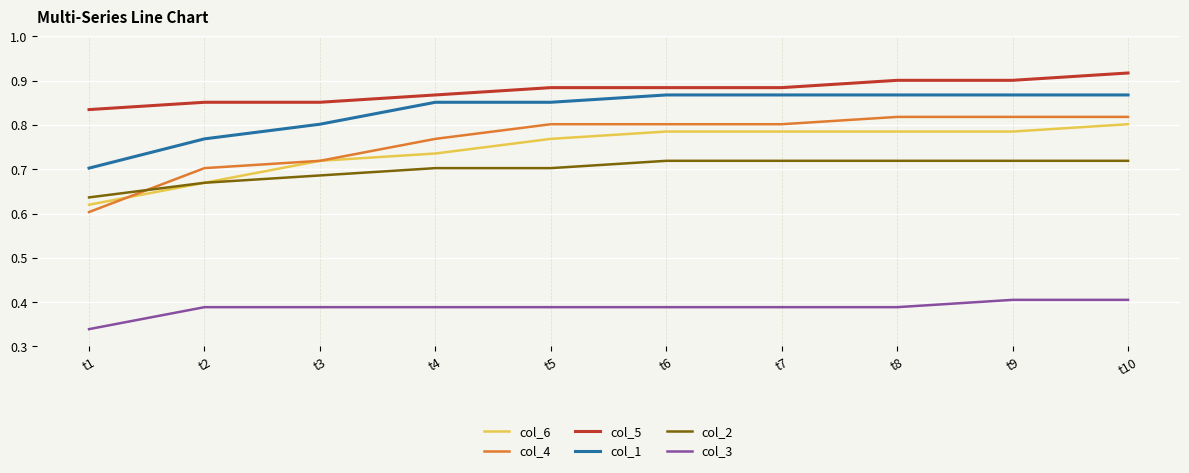

Which category has the lowest value across all series?

t1